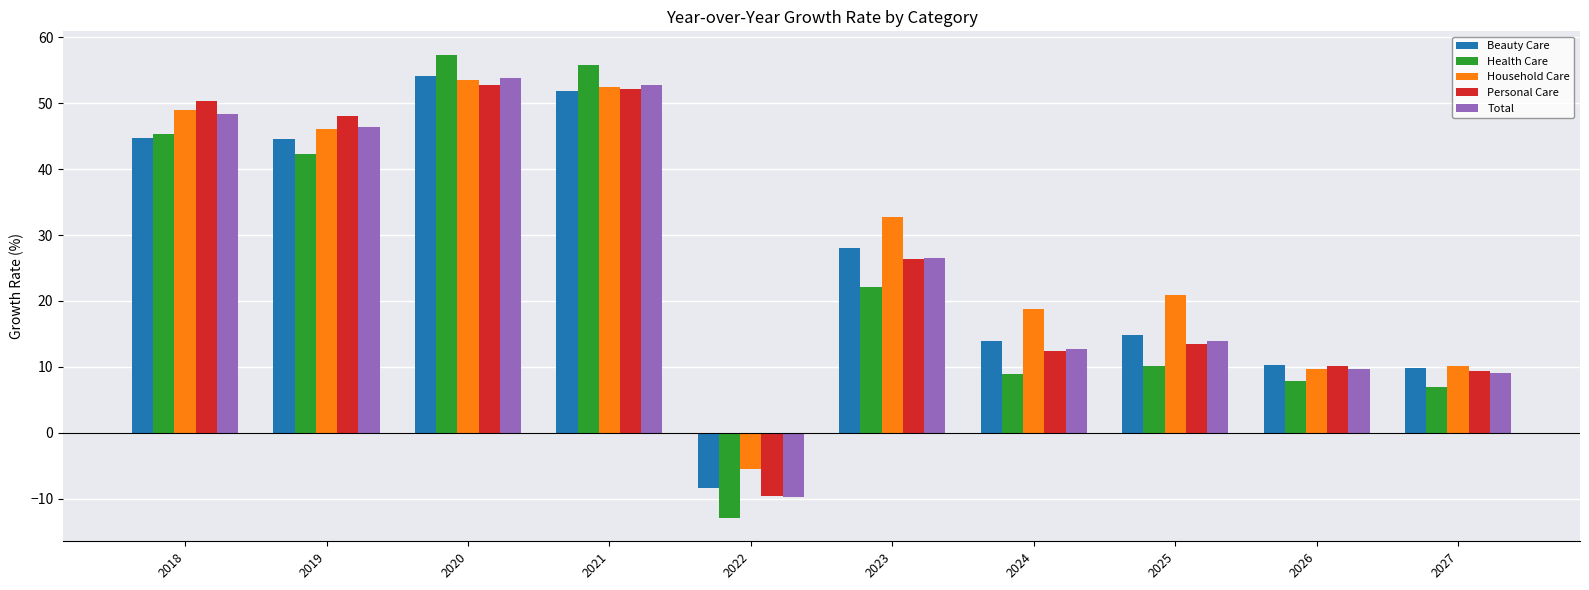

At how many categories does at least one series exceed 30?

5